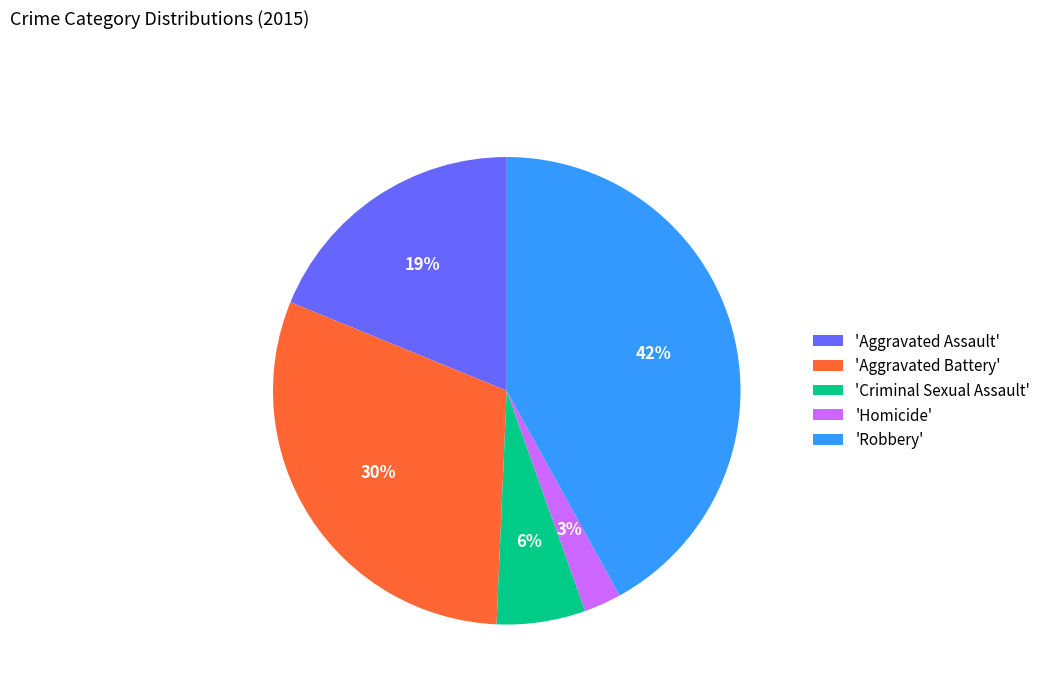

What percentage is the 'Robbery' slice, to the nearest percent?

42%